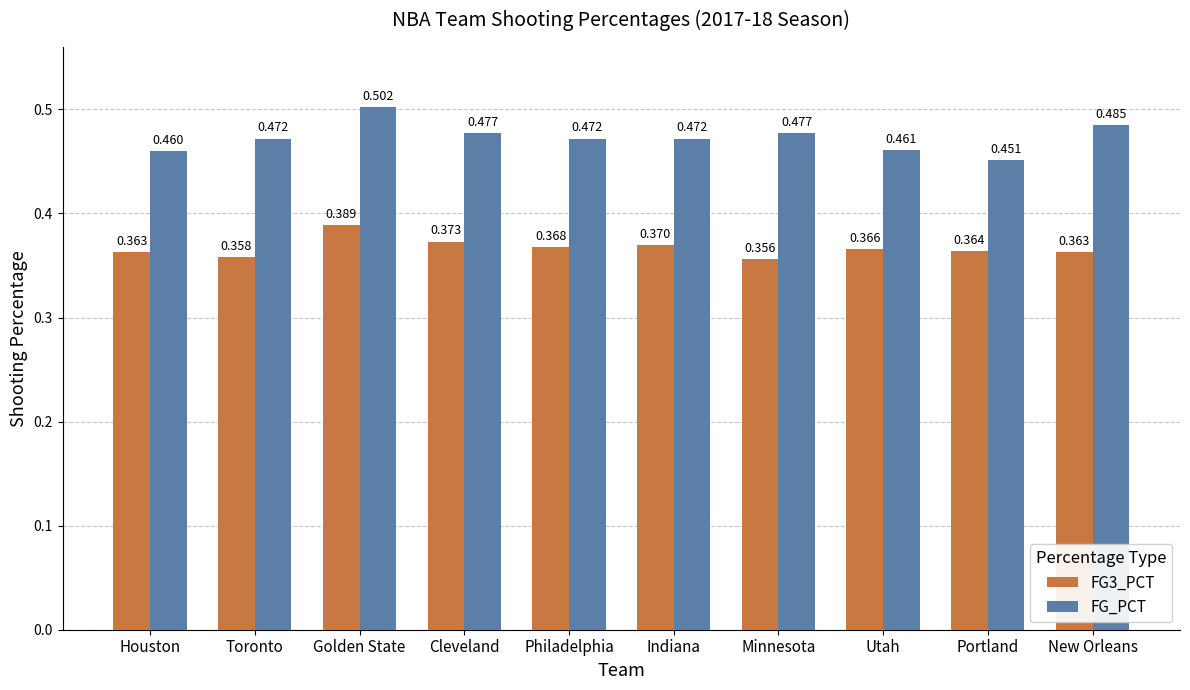

Which series has the largest range (max minus min)?

FG_PCT